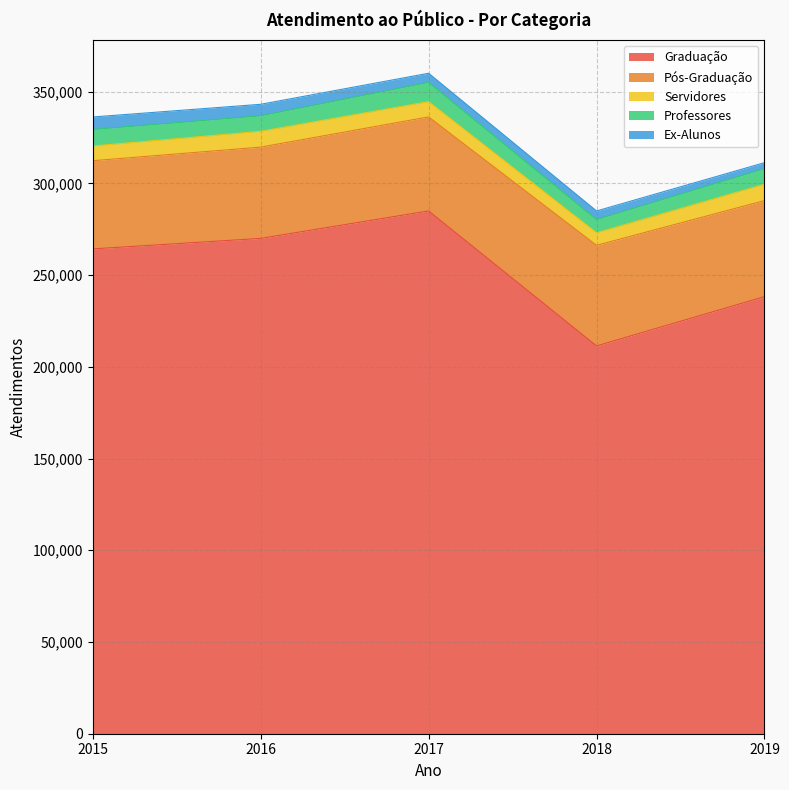

Reading right to left, what are all the values shown in this chart?

Graduação: 238290	211417	285010	270033	264302
Pós-Graduação: 52353	54846	51258	49756	48075
Servidores: 8946	6817	8320	8627	8007
Professores: 8513	7251	10522	8465	8998
Ex-Alunos: 3213	4660	4950	6252	6843